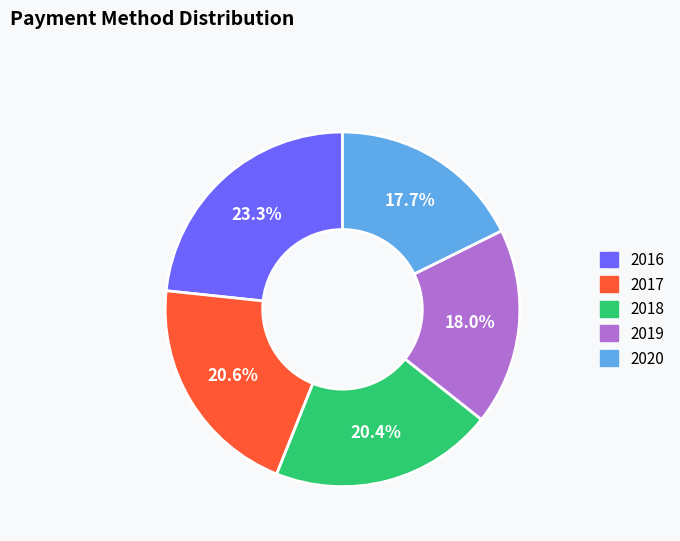

To the nearest percent, what is the combined percentage of 2017 and 2020?

38%